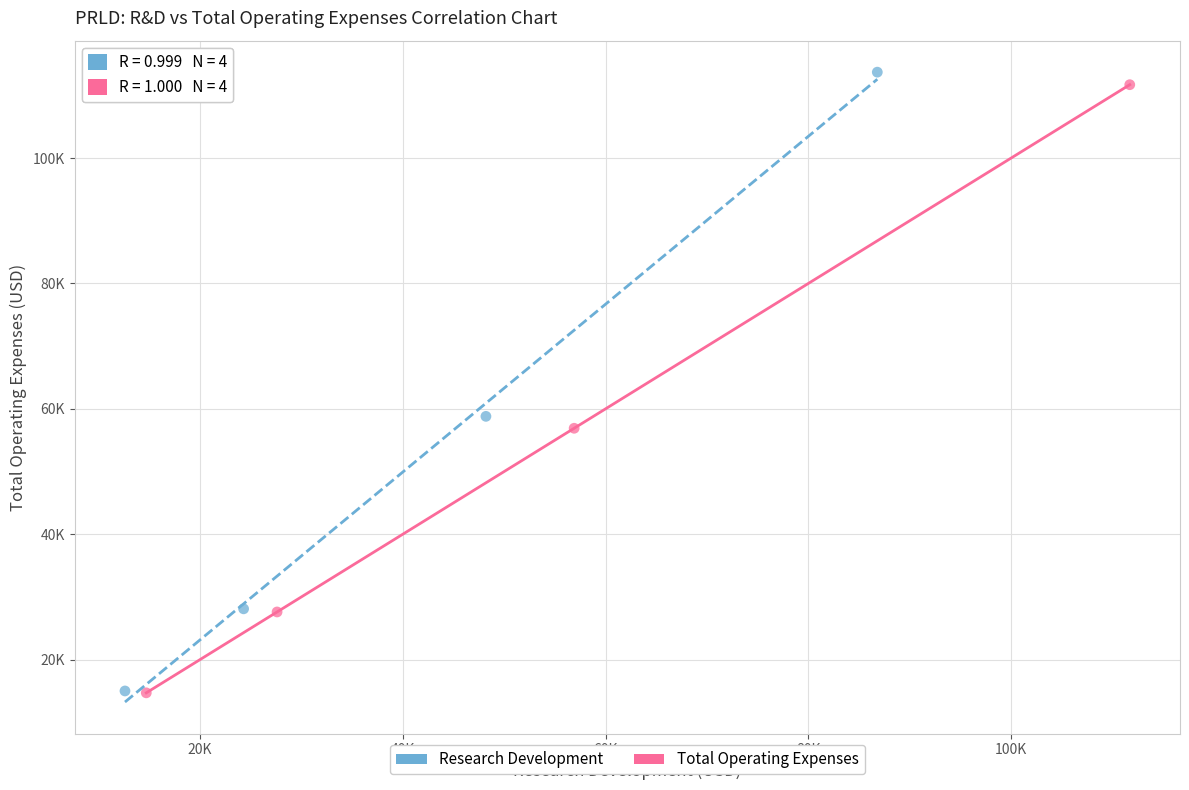

What are all the series names shown in the legend?

Research Development, Total Operating Expenses